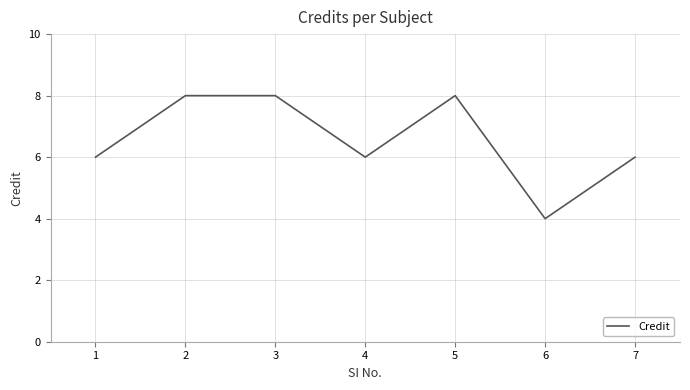

What is the difference between the values at 2 and 1?

2